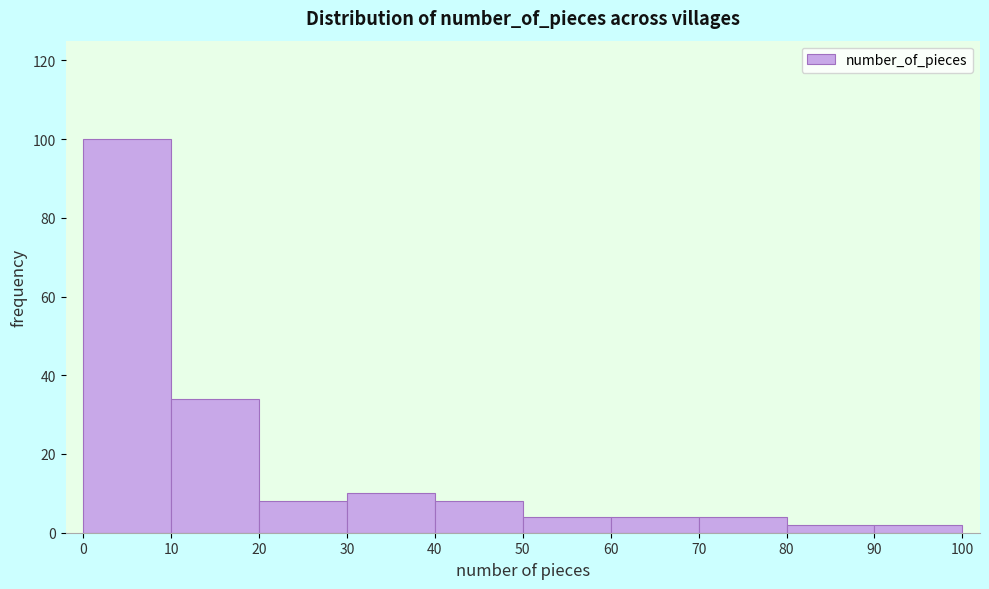

Reading left to right, list every bar in this chart as the range it spans on the x-axis followed by its height. The values are not printed on the chart, so give them approximately, as read against the axis.

0 to 10: 100
10 to 20: 34
20 to 30: 8
30 to 40: 10
40 to 50: 8
50 to 60: 4
60 to 70: 4
70 to 80: 4
80 to 90: 2
90 to 100: 2